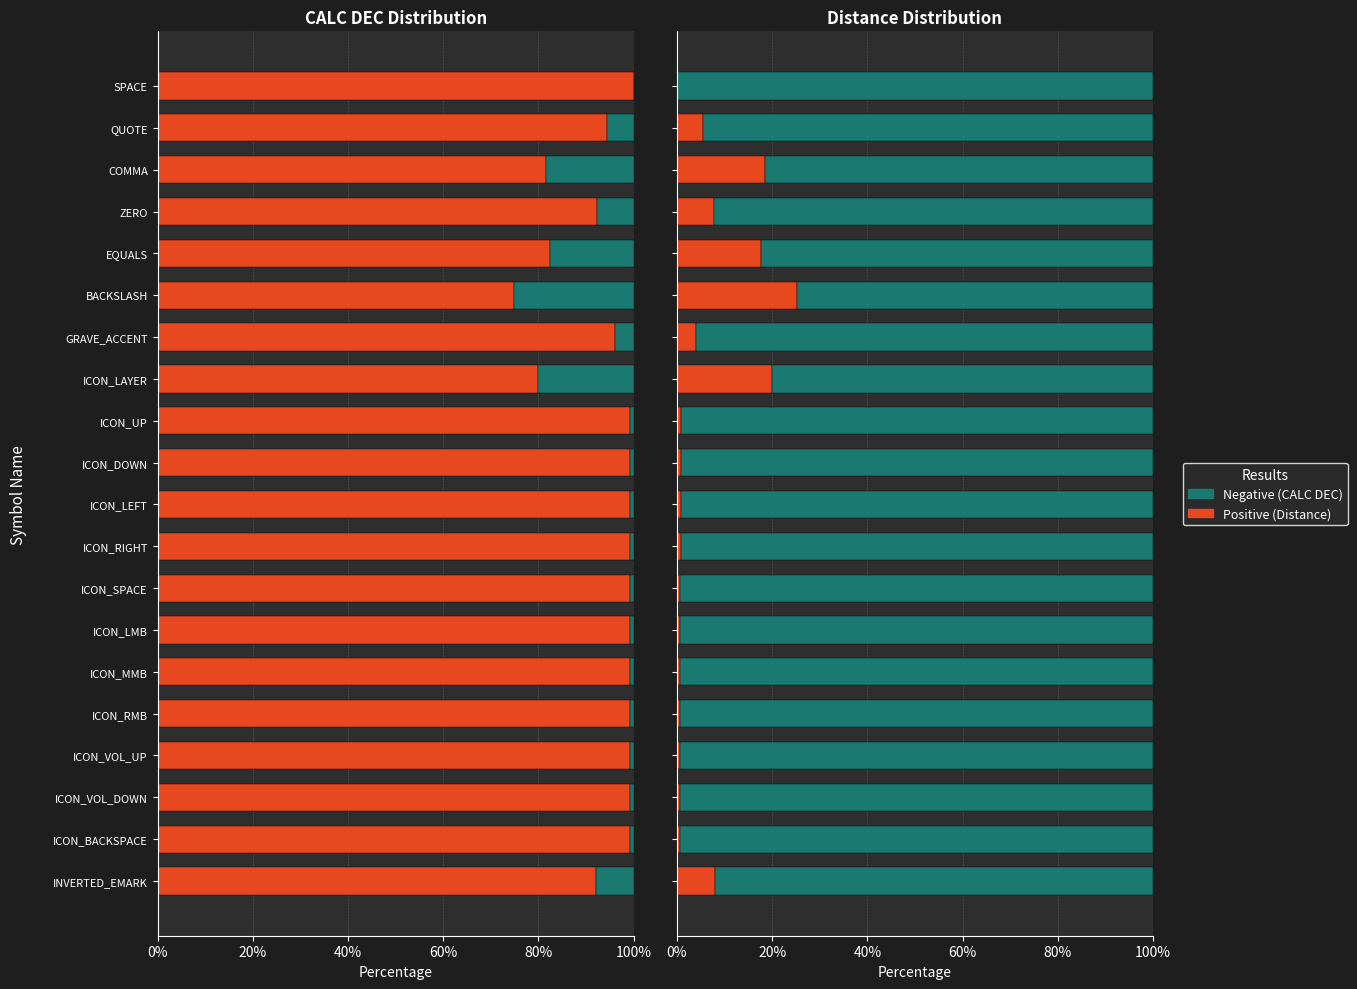

What is the minimum value for Distance %?

74.8